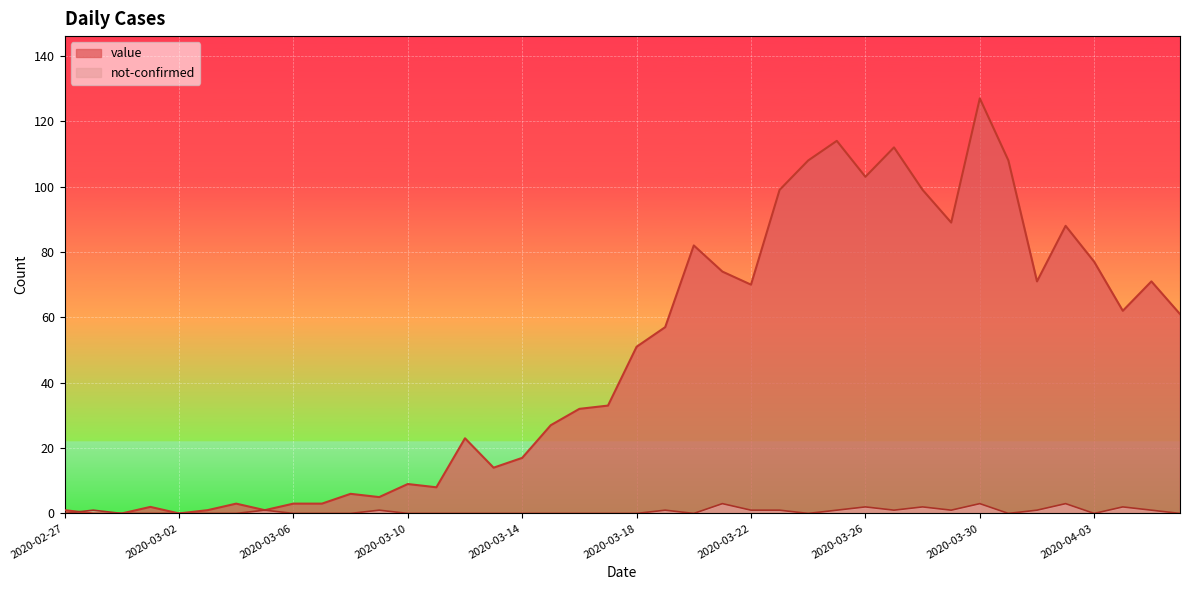

Reading left to right, list all the values displayed in this chart.

value: 2020-02-27=1	2020-02-28=0	2020-02-29=0	2020-03-01=2	2020-03-02=0	2020-03-03=1	2020-03-04=3	2020-03-05=1	2020-03-06=3	2020-03-07=3	2020-03-08=6	2020-03-09=5	2020-03-10=9	2020-03-11=8	2020-03-12=23	2020-03-13=14	2020-03-14=17	2020-03-15=27	2020-03-16=32	2020-03-17=33	2020-03-18=51	2020-03-19=57	2020-03-20=82	2020-03-21=74	2020-03-22=70	2020-03-23=99	2020-03-24=108	2020-03-25=114	2020-03-26=103	2020-03-27=112	2020-03-28=99	2020-03-29=89	2020-03-30=127	2020-03-31=108	2020-04-01=71	2020-04-02=88	2020-04-03=77	2020-04-04=62	2020-04-05=71	2020-04-06=61
not-confirmed: 2020-02-27=0	2020-02-28=1	2020-02-29=0	2020-03-01=0	2020-03-02=0	2020-03-03=0	2020-03-04=0	2020-03-05=1	2020-03-06=0	2020-03-07=0	2020-03-08=0	2020-03-09=1	2020-03-10=0	2020-03-11=0	2020-03-12=0	2020-03-13=0	2020-03-14=0	2020-03-15=0	2020-03-16=0	2020-03-17=0	2020-03-18=0	2020-03-19=1	2020-03-20=0	2020-03-21=3	2020-03-22=1	2020-03-23=1	2020-03-24=0	2020-03-25=1	2020-03-26=2	2020-03-27=1	2020-03-28=2	2020-03-29=1	2020-03-30=3	2020-03-31=0	2020-04-01=1	2020-04-02=3	2020-04-03=0	2020-04-04=2	2020-04-05=1	2020-04-06=0